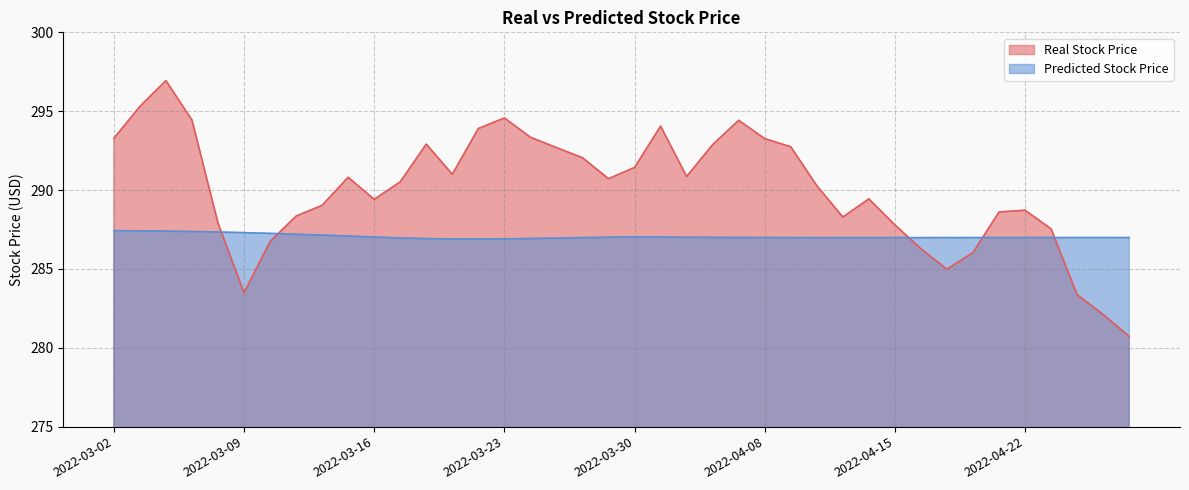

Rank the series at 2022-04-08 from highest to lowest value.

Real Stock Price, Predicted Stock Price